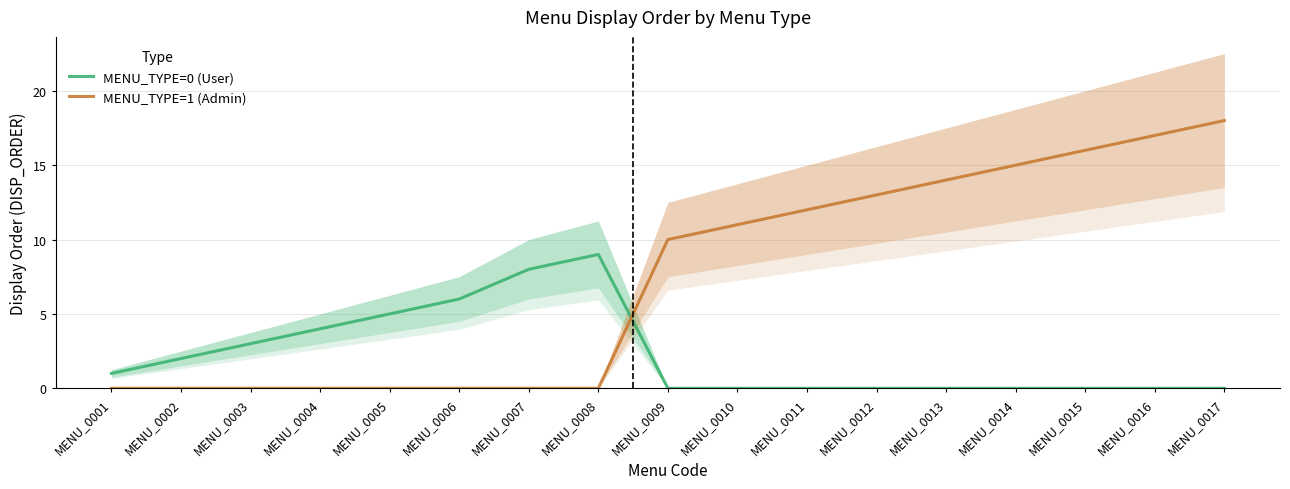

True or false: MENU_TYPE=0 (User) has a value of -4 at MENU_0016.

False